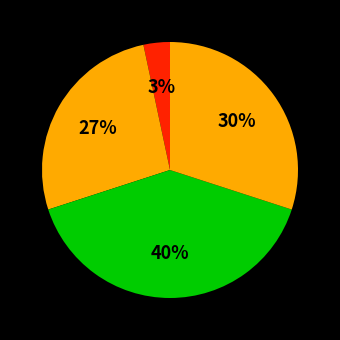

Is there any slice that represents more than half of the pie?

No